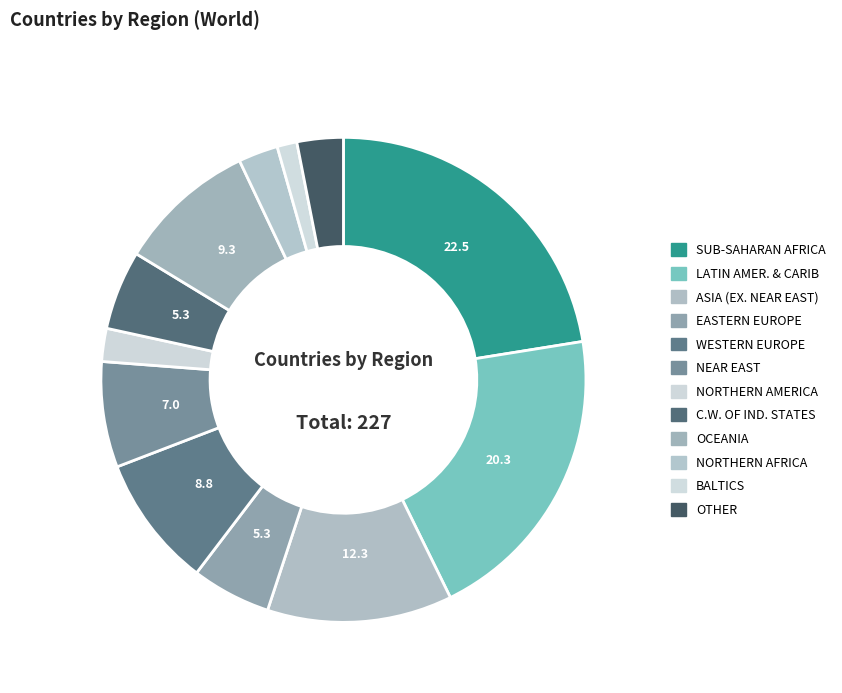

How many slices are in this pie chart?

12